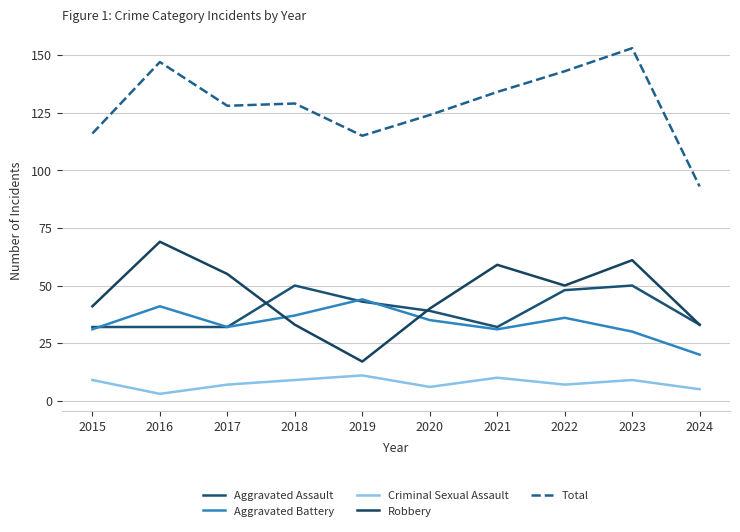

What is the sum of all Robbery values?

458